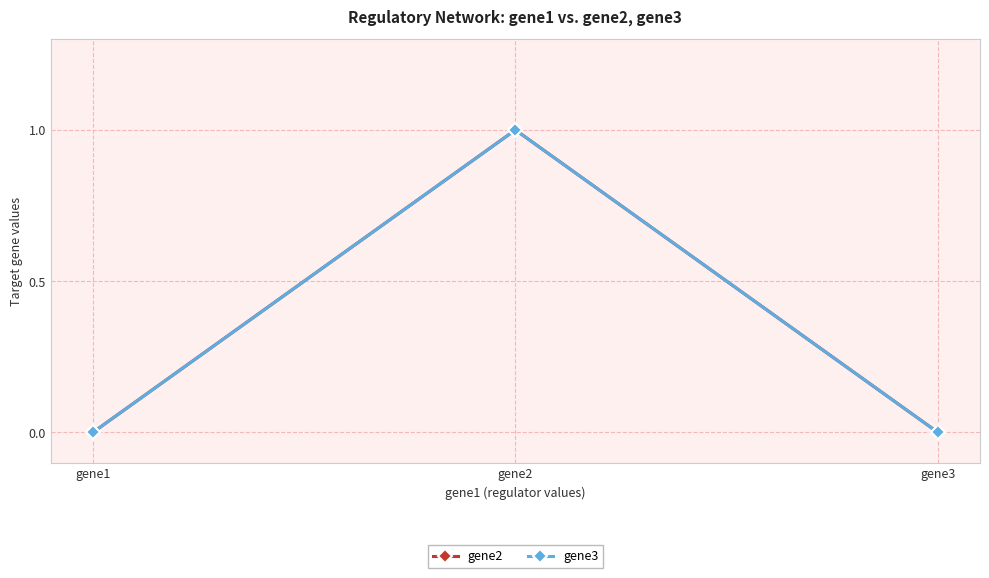

Is this an area chart (filled region under the line)?

No